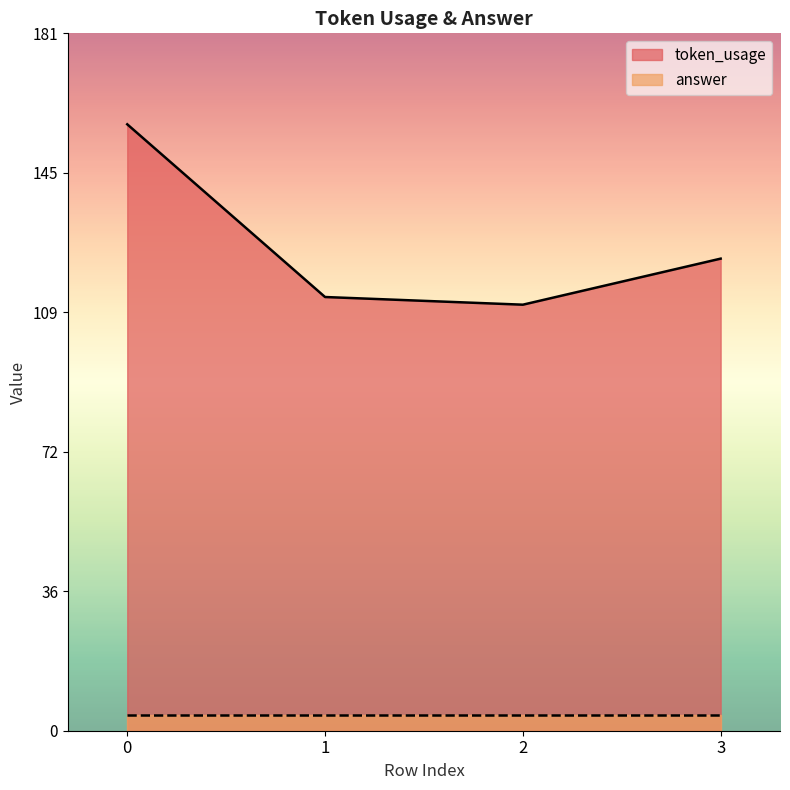

Rank the categories by value from highest to lowest.

0, 3, 1, 2